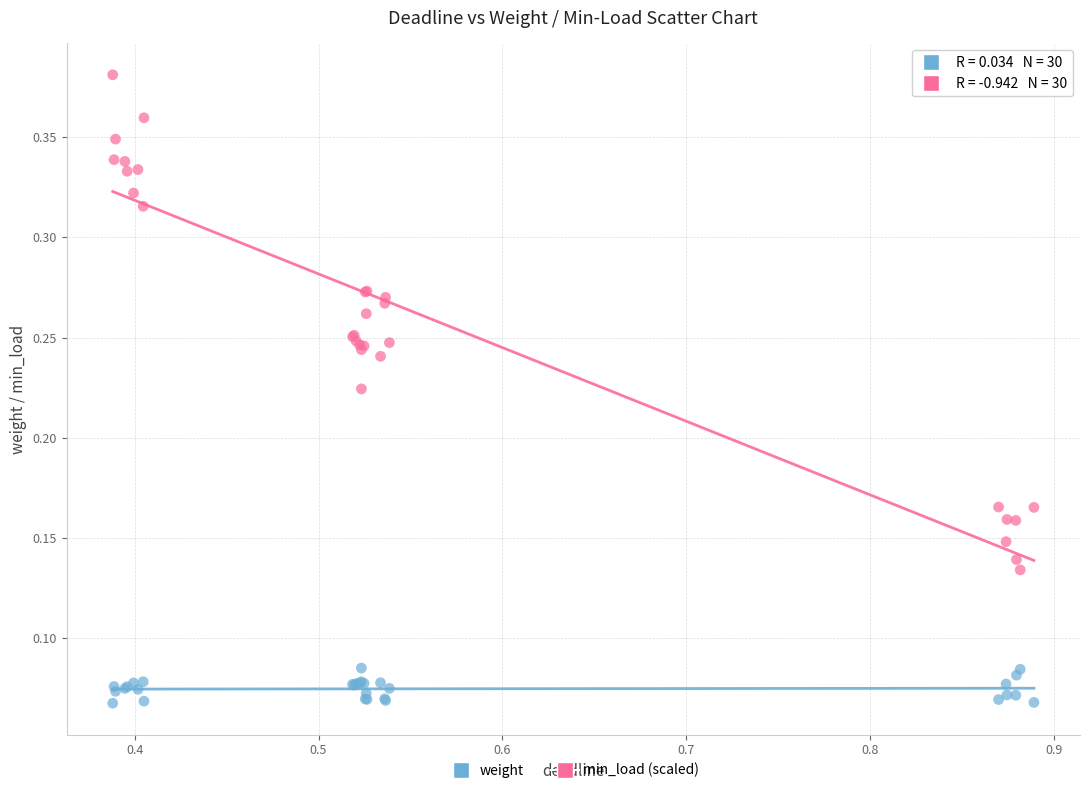

Which series reaches the maximum Y coordinate?

min_load (scaled)